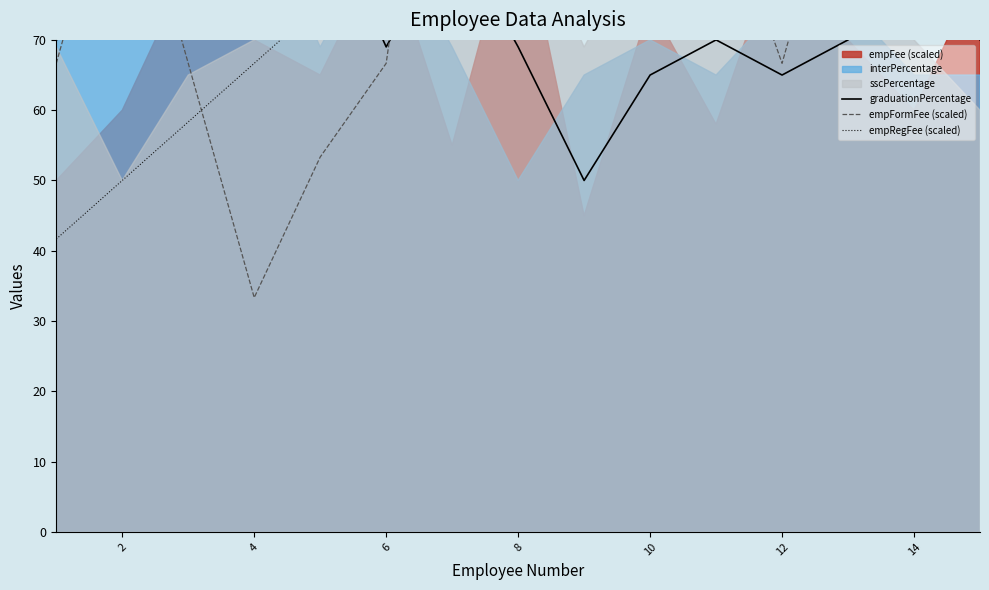

Reading right to left, list all the values displayed in this chart.

graduationPercentage: 70.0	80.0	70.0	65.0	70.0	65.0	50.0	69.0	86.0	69.0	90.0	85.0	80.0	74.0	70.0
empFormFee (scaled): 73.3	133.3	100.0	66.7	93.3	120.0	106.7	80.0	133.3	66.7	53.3	33.3	66.7	100.0	66.7
empRegFee (scaled): 141.7	83.3	100.0	125.0	83.3	116.7	108.3	100.0	91.7	83.3	75.0	66.7	58.3	50.0	41.7